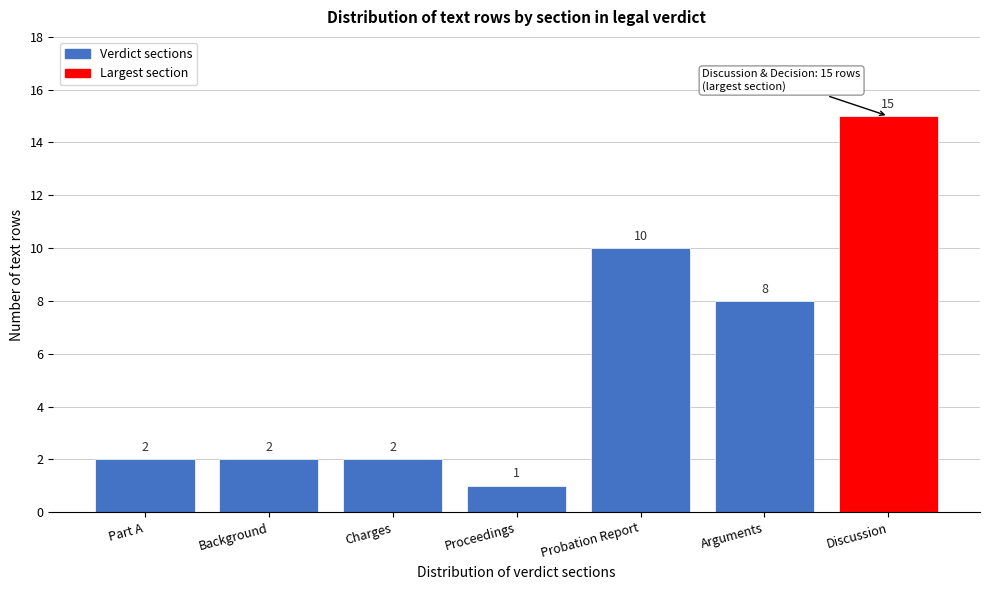

Reading right to left, what are all the values shown in this chart?

15	8	10	1	2	2	2